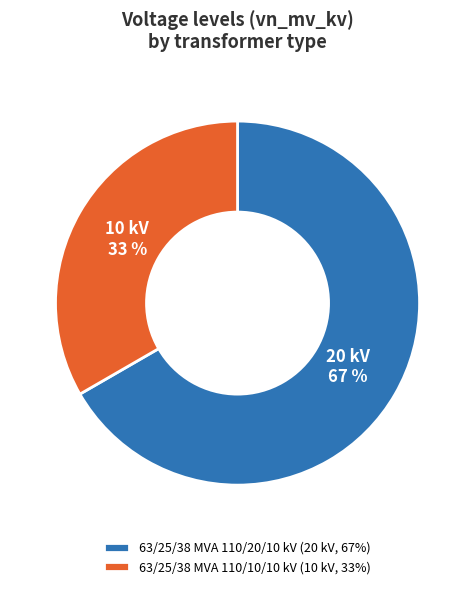

What is the ratio of the value at 63/25/38 MVA 110/20/10 kV to the value at 63/25/38 MVA 110/10/10 kV?

2.0